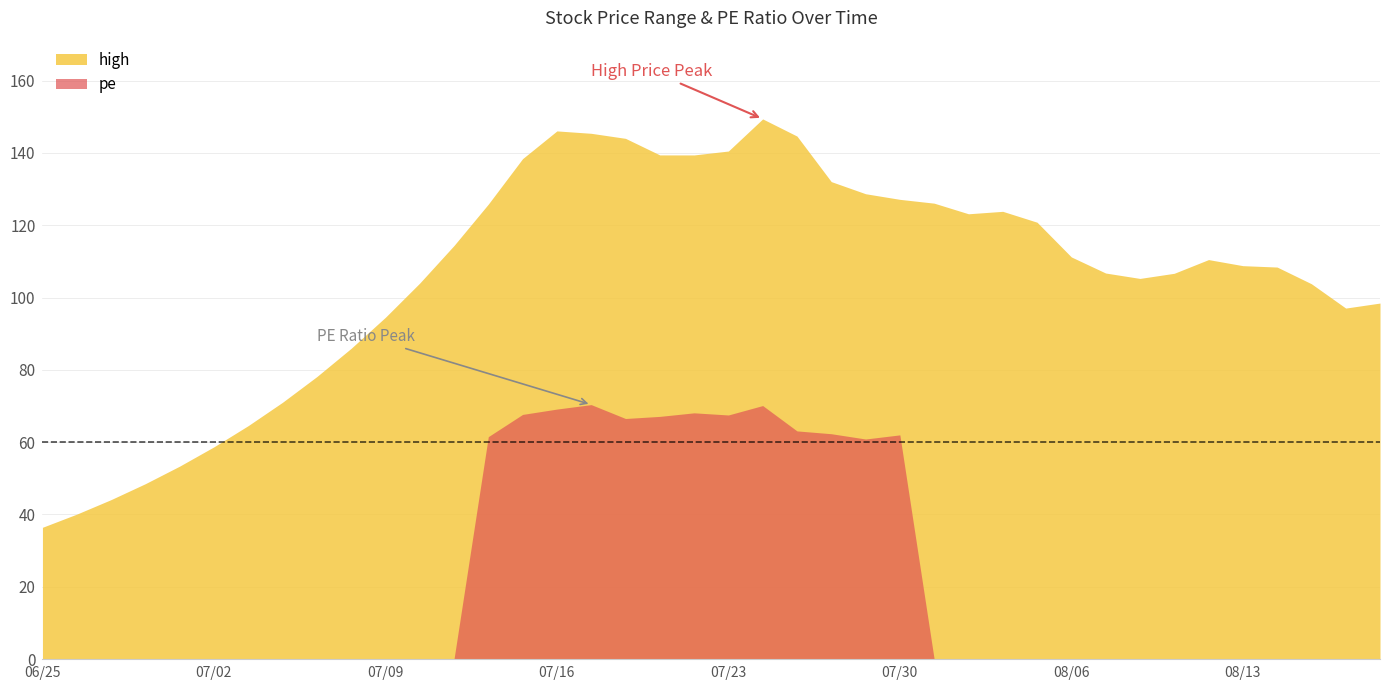

True or false: high and pe cross at least once.

False